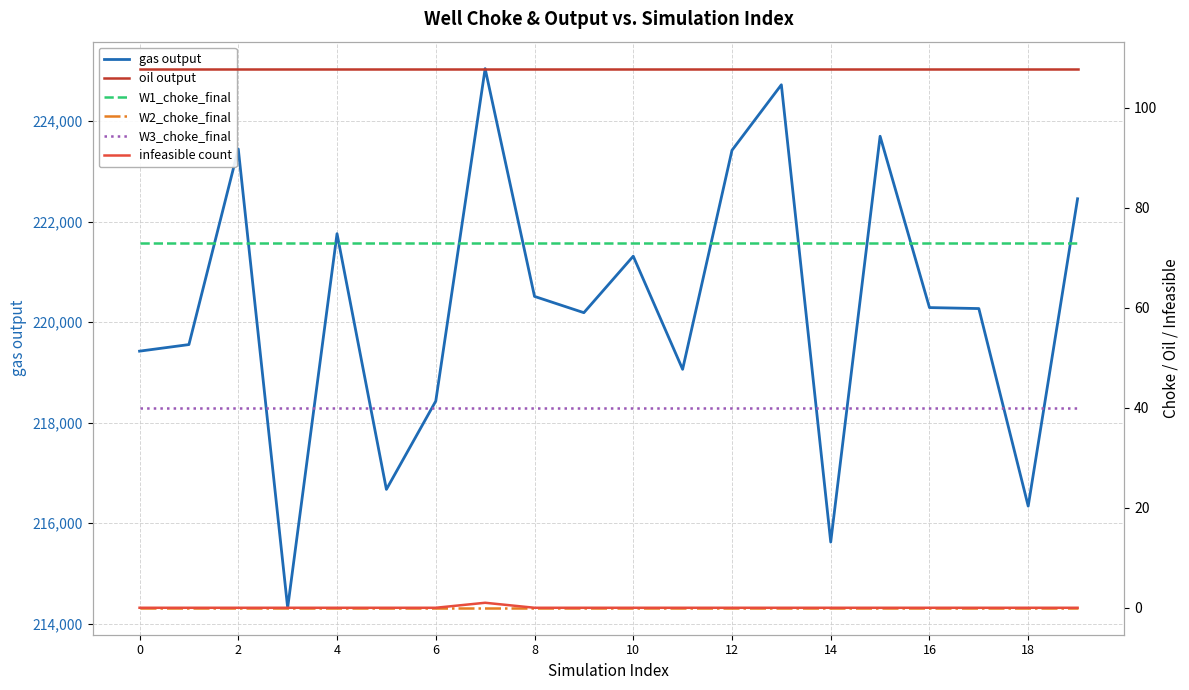

How many data points in gas output are less than 220290?

10